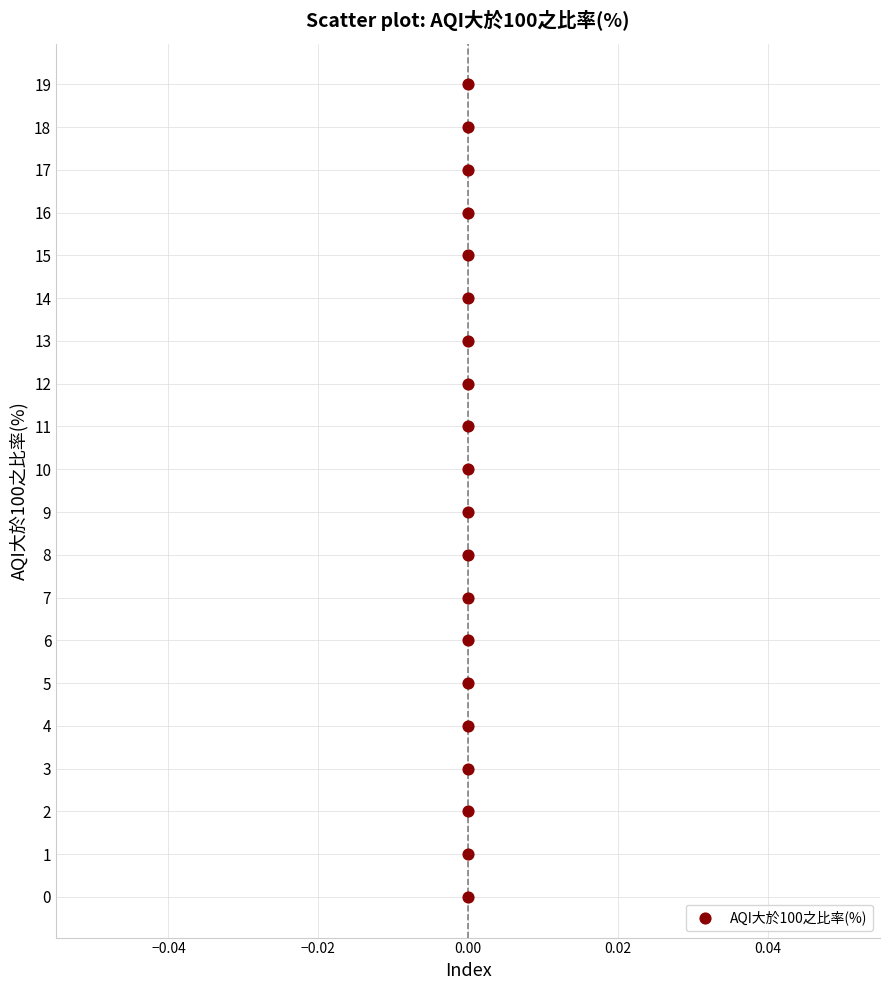

What is the range of Y values (max minus min)?

19